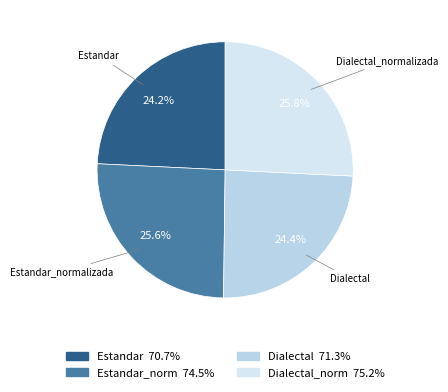

Count the number of slices in the pie.

4